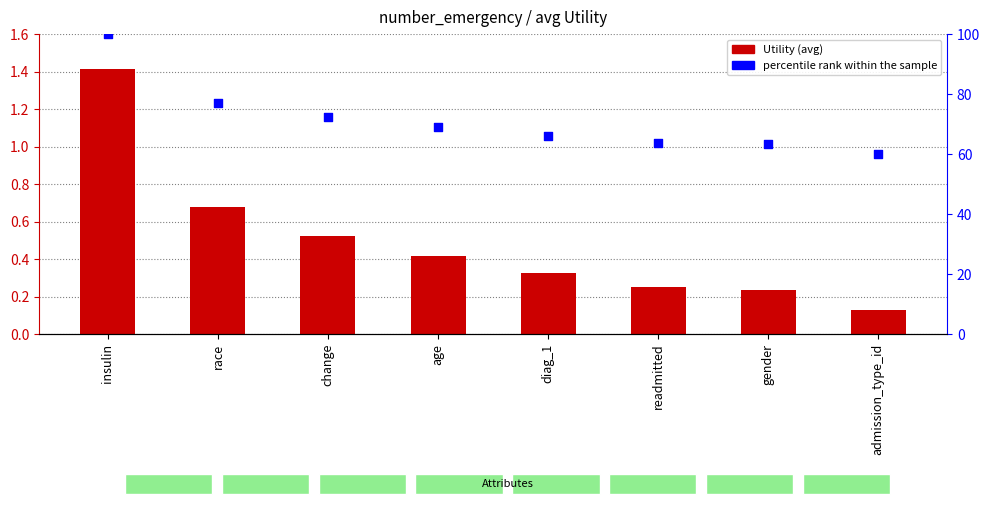

At which category is the sum across all series the highest?

insulin